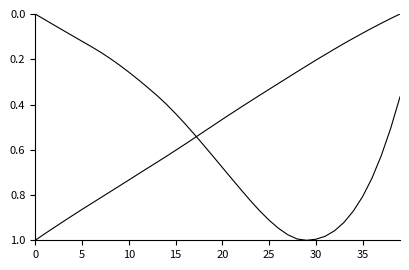

How many lines are shown in the chart?

2